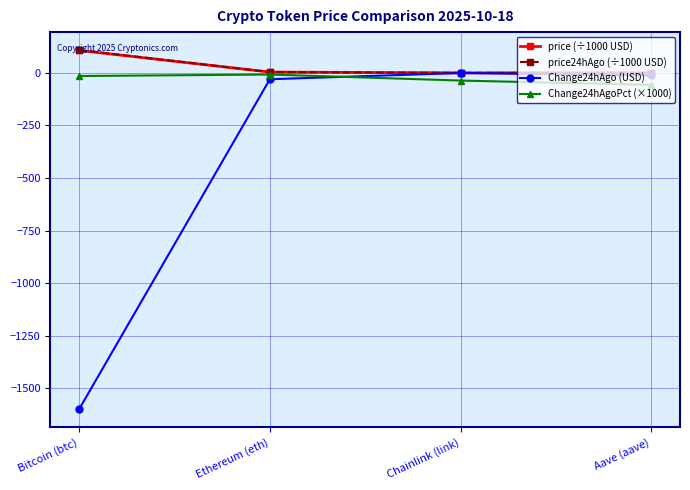

Where does the Change24hAgo (USD) series first go above -11?

Chainlink (link)